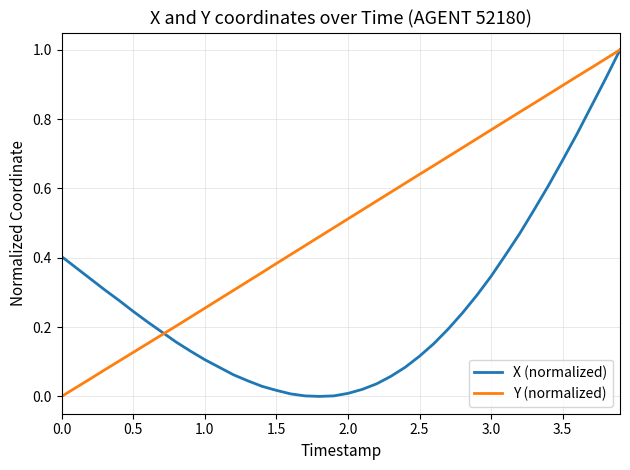

Rank the series by their average value, from highest to lowest.

Y (normalized), X (normalized)